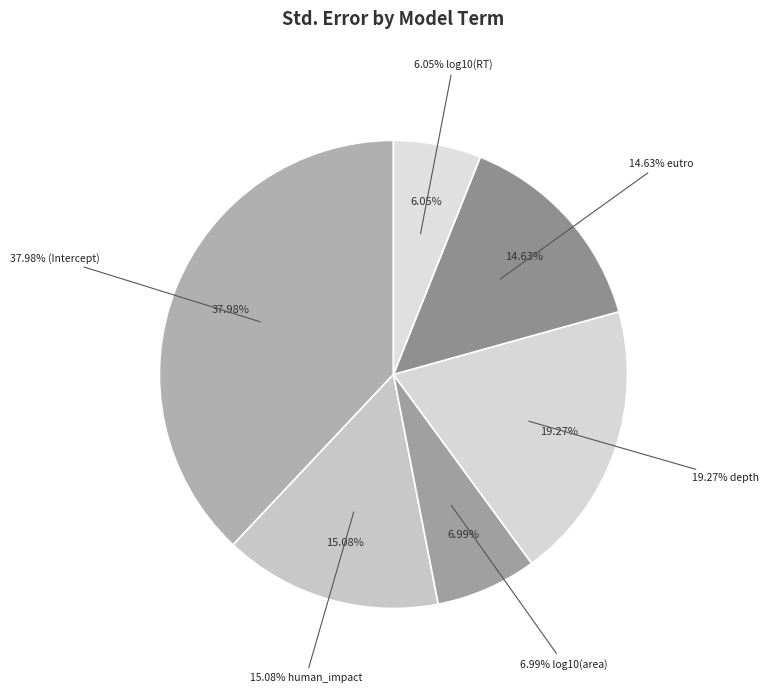

Which has a higher value, eutro or log10(RT)?

eutro